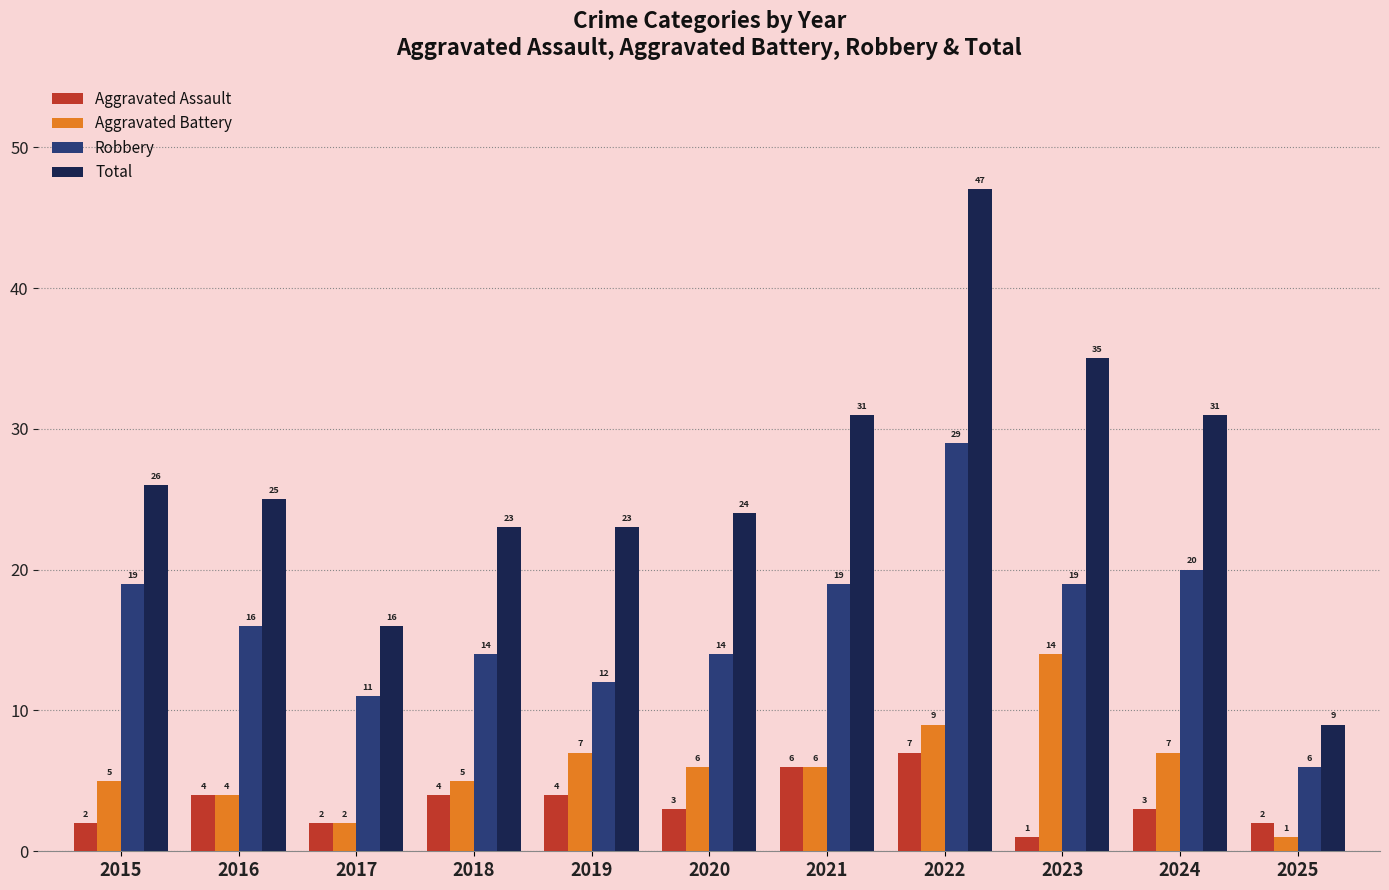

Reading left to right, list all the values displayed in this chart.

Aggravated Assault: 2	4	2	4	4	3	6	7	1	3	2
Aggravated Battery: 5	4	2	5	7	6	6	9	14	7	1
Robbery: 19	16	11	14	12	14	19	29	19	20	6
Total: 26	25	16	23	23	24	31	47	35	31	9